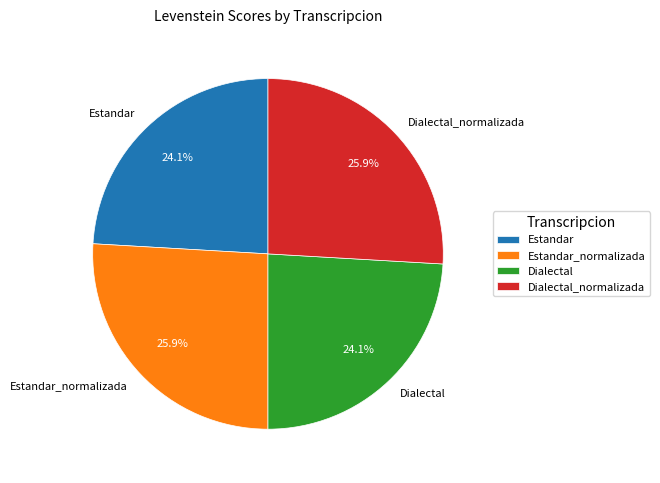

How many segments does this pie chart have?

4